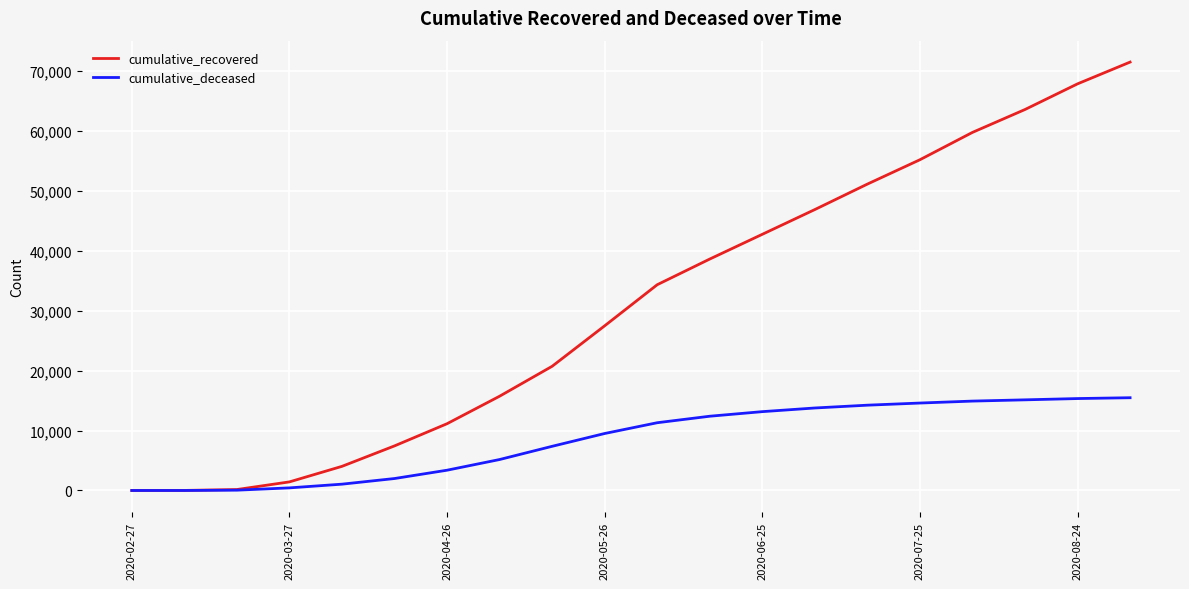

List the series in order of their overall mean, highest first.

cumulative_recovered, cumulative_deceased